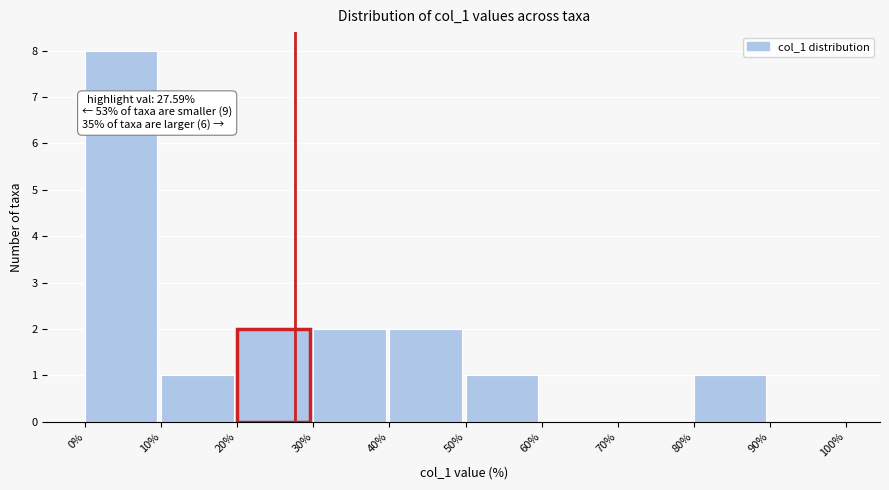

Over which range of the x-axis is the bar tallest?

0% to 10%